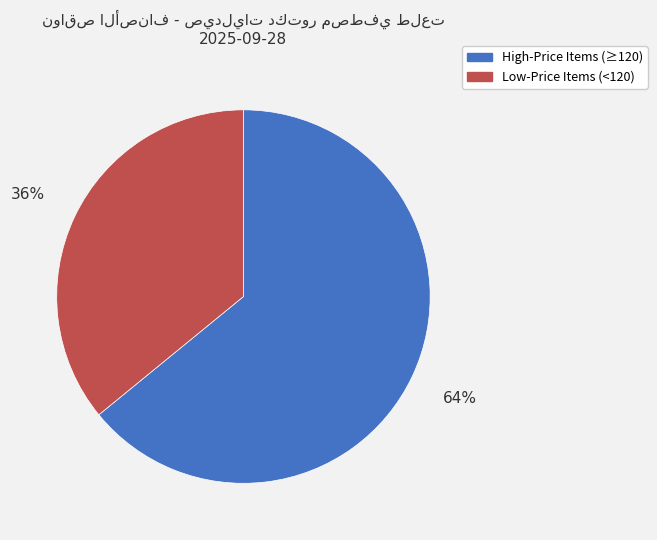

Is it true that Low-Price Items (<120) is 48% of the pie?

False